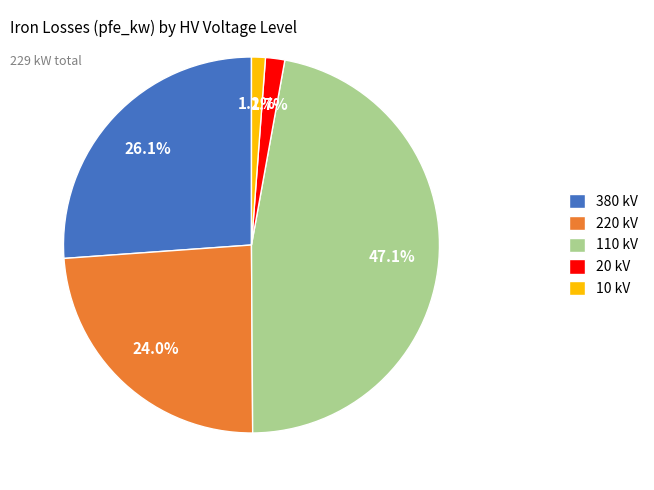

Between 20 kV and 110 kV, which is larger?

110 kV